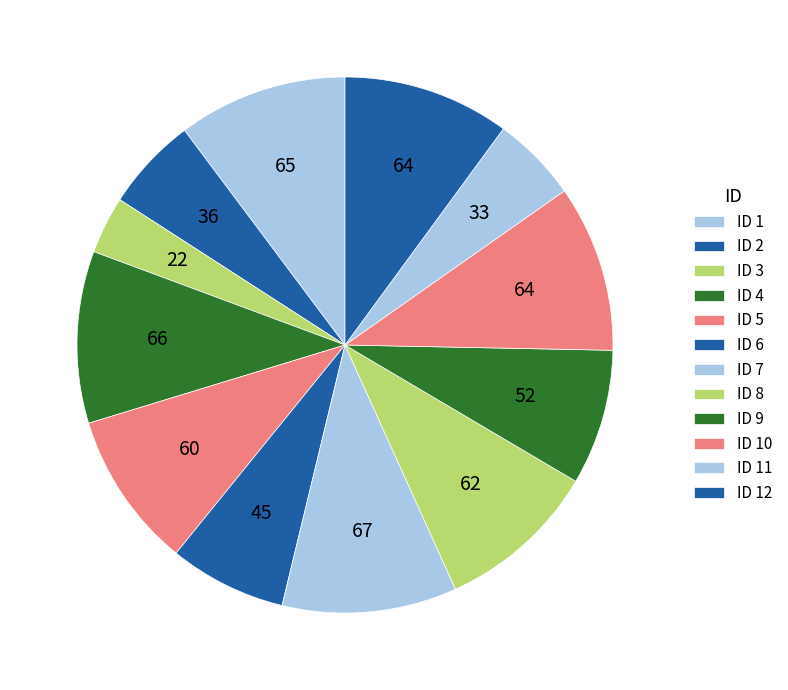

How many segments does this pie chart have?

12